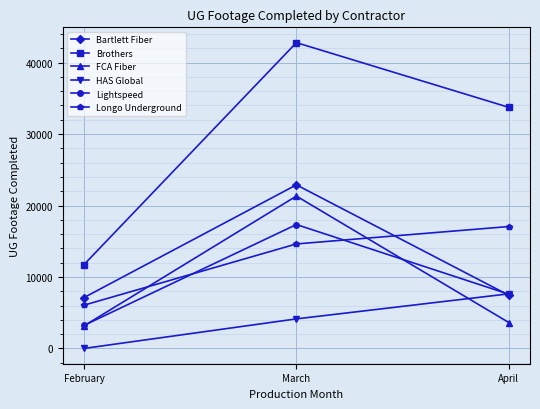

What are all the series names shown in the legend?

Bartlett Fiber, Brothers, FCA Fiber, HAS Global, Lightspeed, Longo Underground